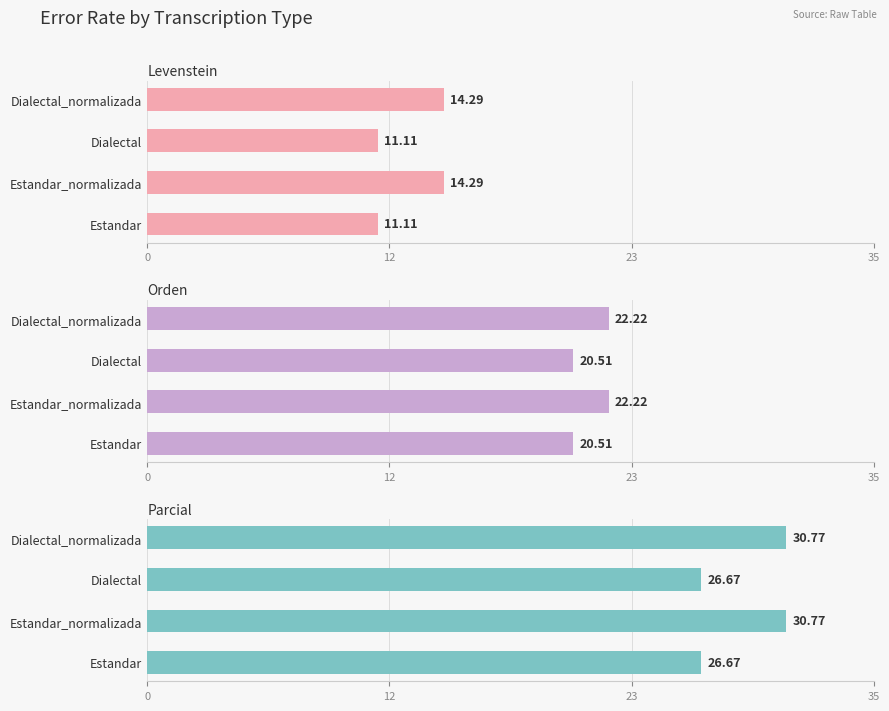

The value of Parcial at Dialectal_normalizada is 14.0. True or false?

False